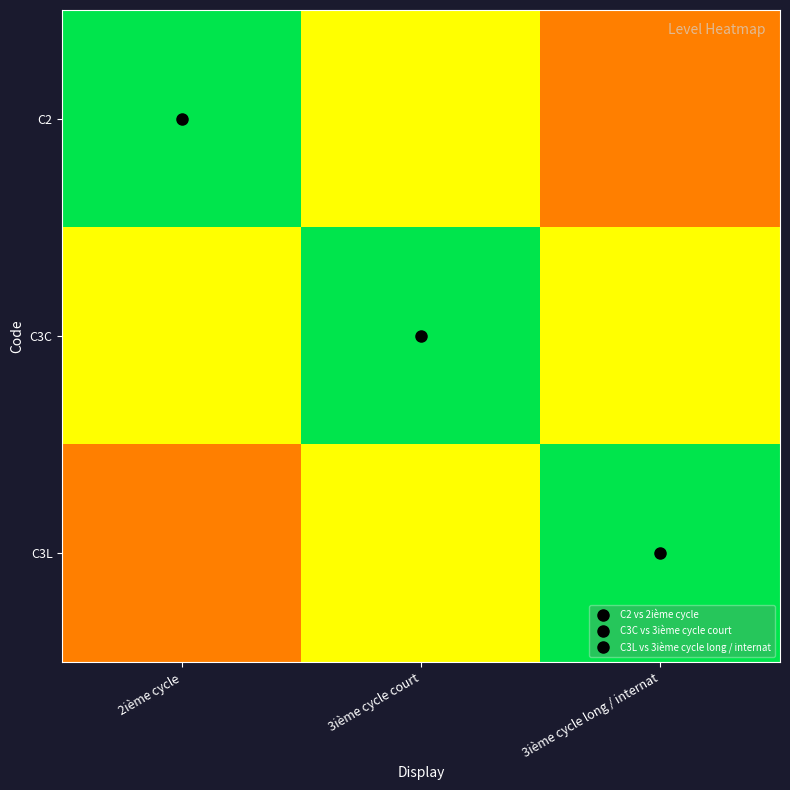

How many distinct data groups are displayed?

3